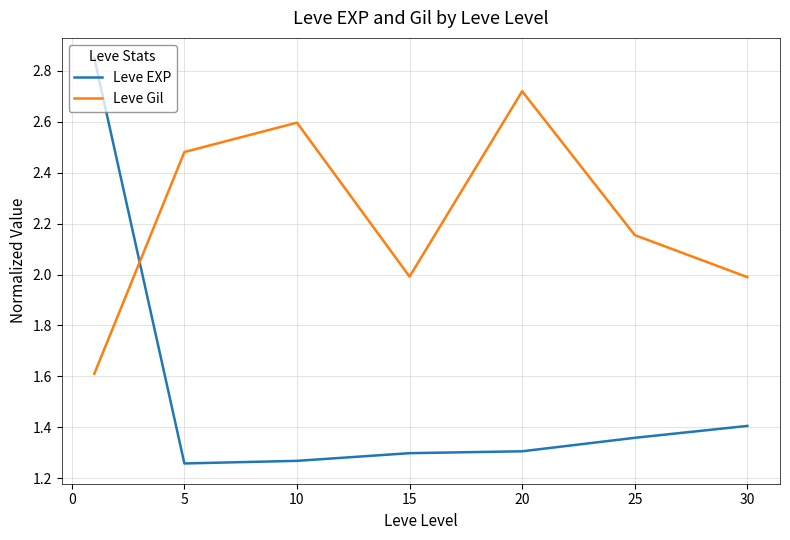

What is the lowest value of the Leve Gil series?

1.6